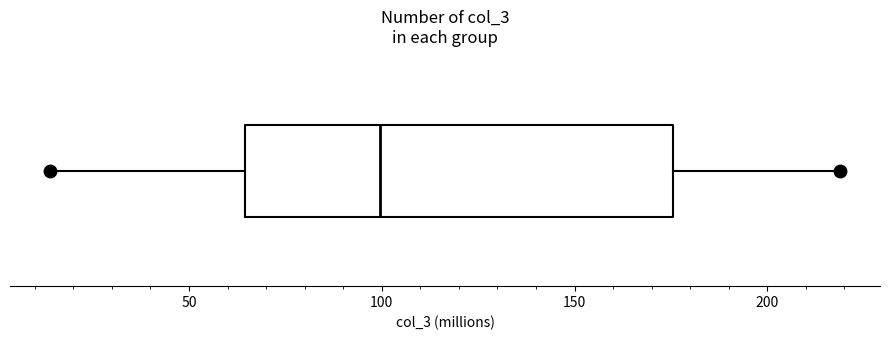

Read this box plot against the x-axis: the position of the median line, the range covered by the box, and the ends of both whiskers. The values are not printed on the chart, so give them approximately, as read against the axis.

median 100, box 65 to 175, whiskers 15 to 220